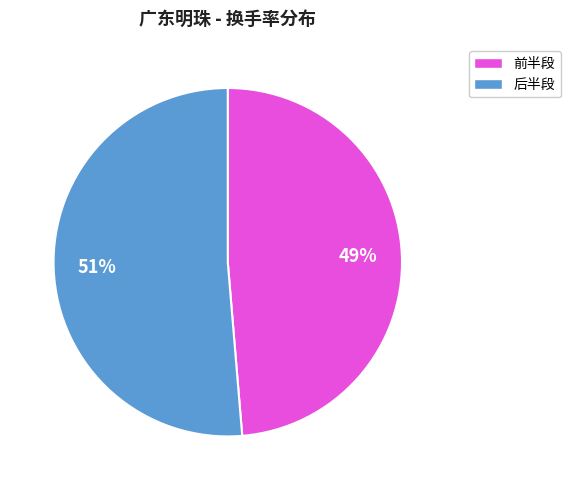

Does any single category account for the majority?

Yes